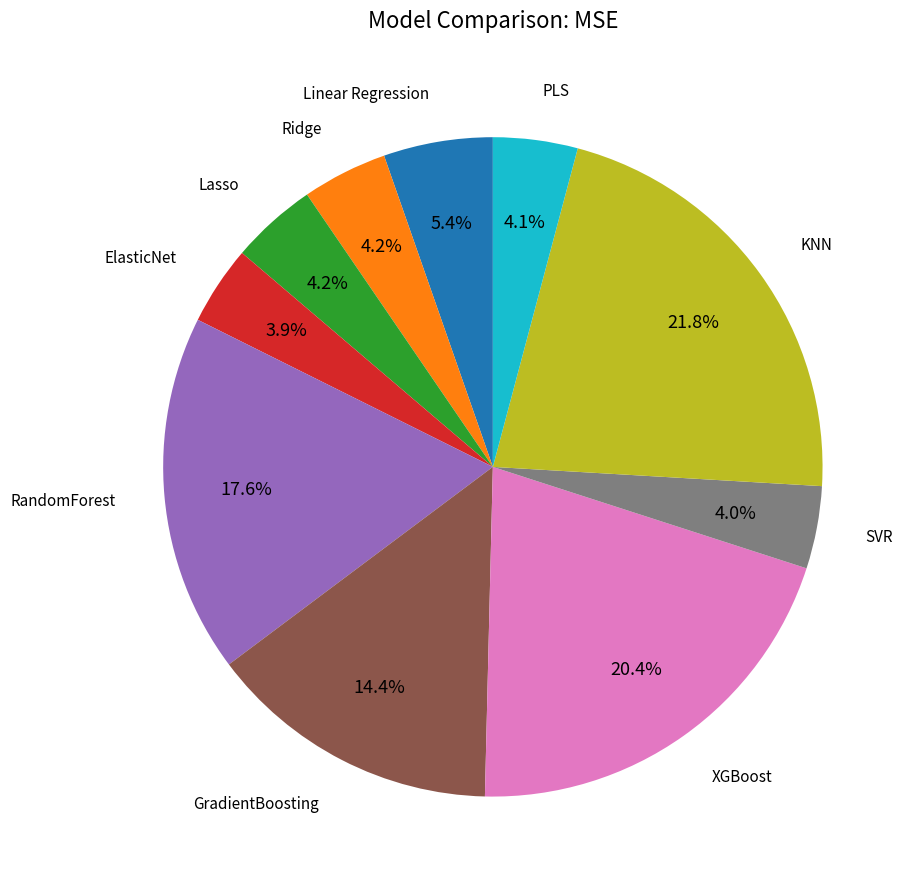

Is there any slice that represents more than half of the pie?

No